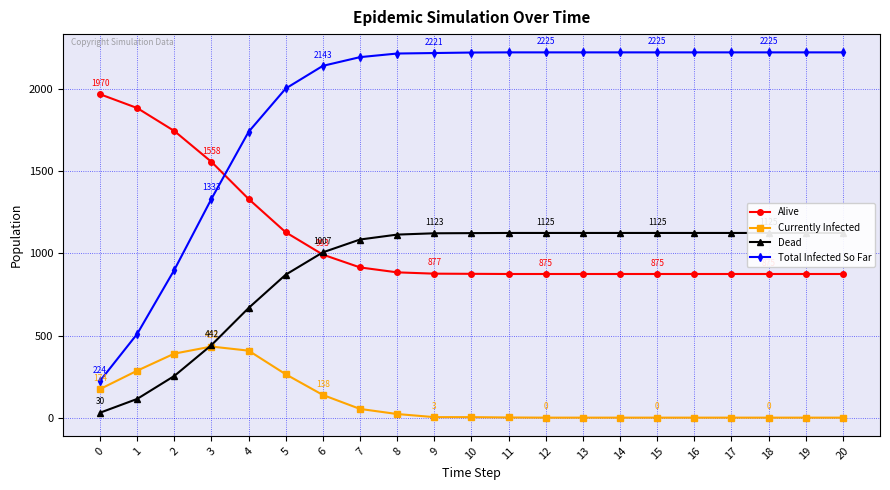

What is the sum of all Dead values?

19083